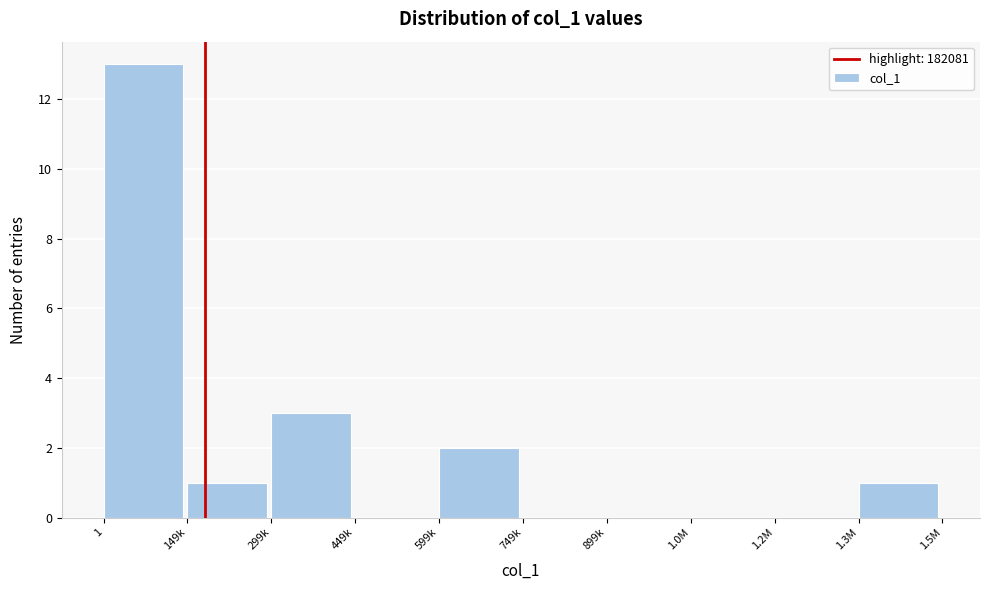

Reading left to right, what are all the values shown in this chart?

1=13	149k=1	299k=3	449k=0	599k=2	749k=0	899k=0	1.0M=0	1.2M=0	1.3M=1